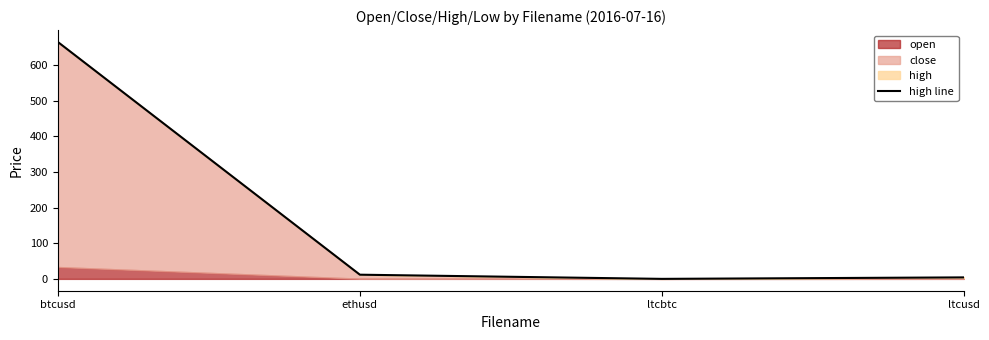

The chart shows a value of 19.8 at ethusd. True or false?

False